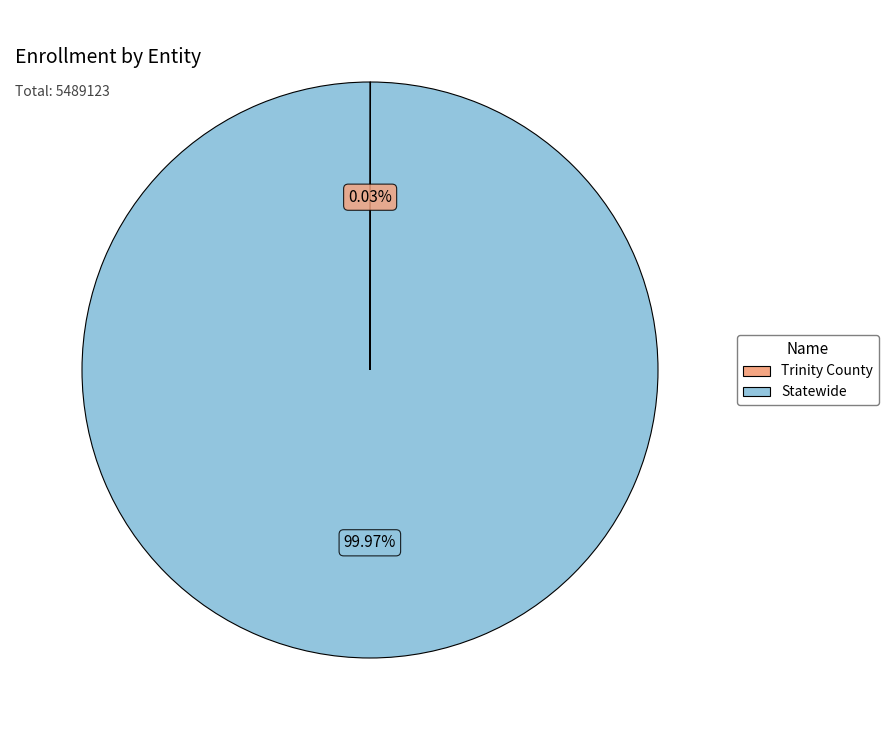

What is the largest slice in the pie chart?

Statewide